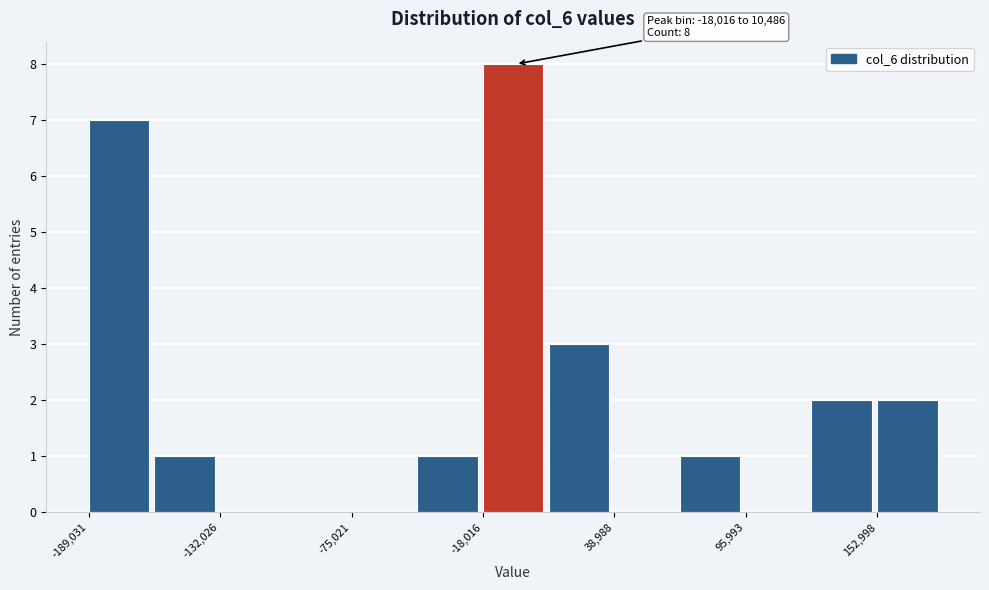

Around what value on the x-axis is the tallest bar? Give the approximate position of its centre, as read against the axis.

0